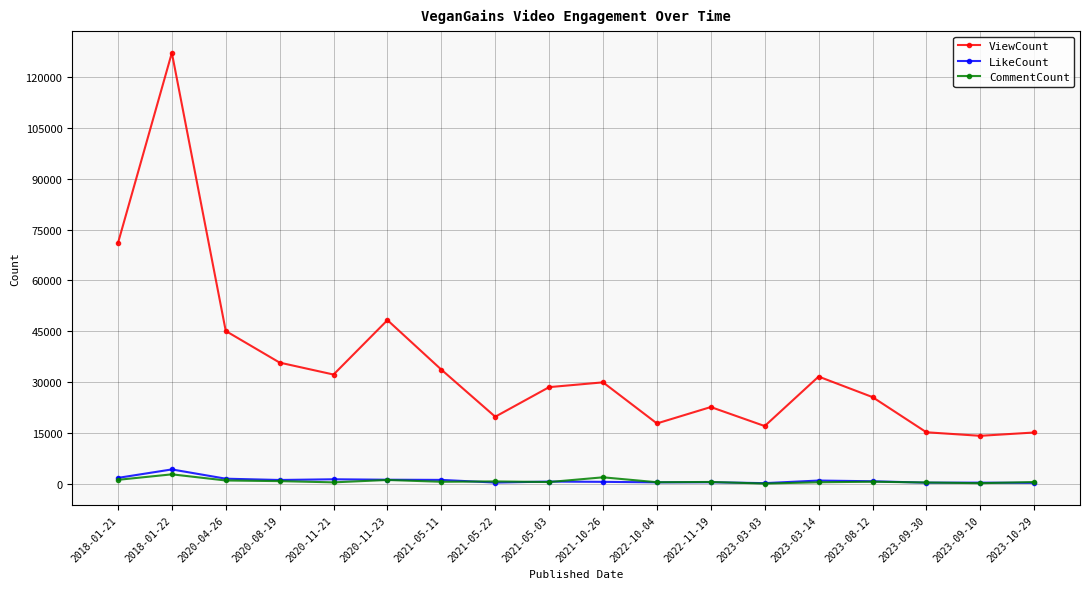

What is the label of the 10th point from the left?

2021-10-26